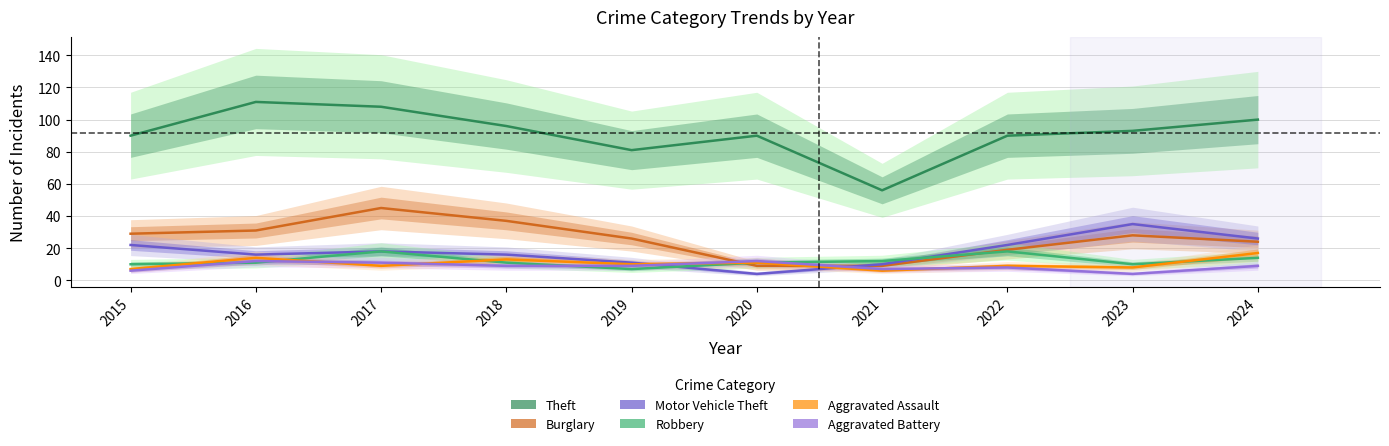

Does the chart have visible grid lines?

Yes